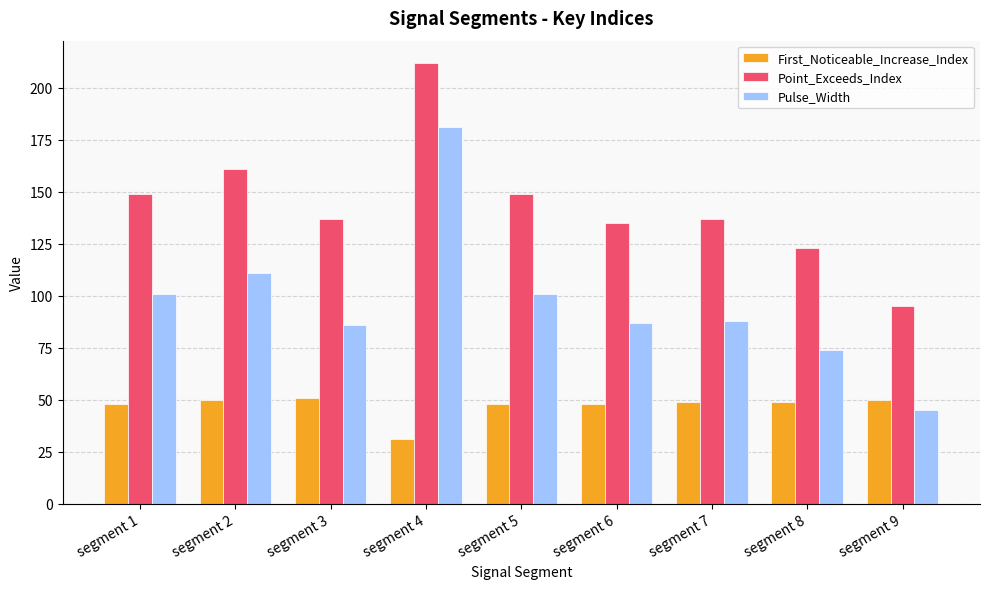

How many values in the First_Noticeable_Increase_Index series are below 49?

4